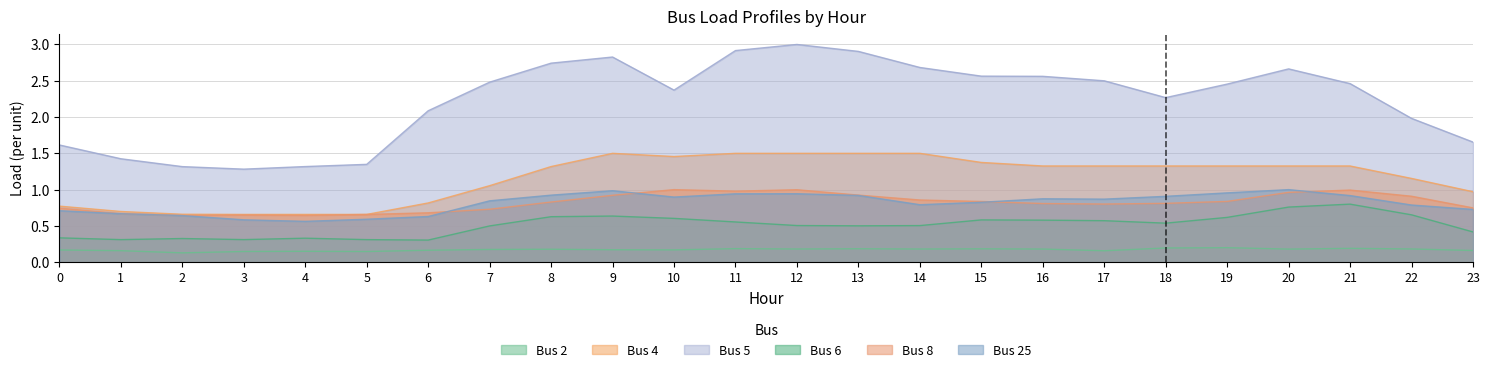

In Bus 8, how many points are higher than both neighbors (excluding endpoints)?

4